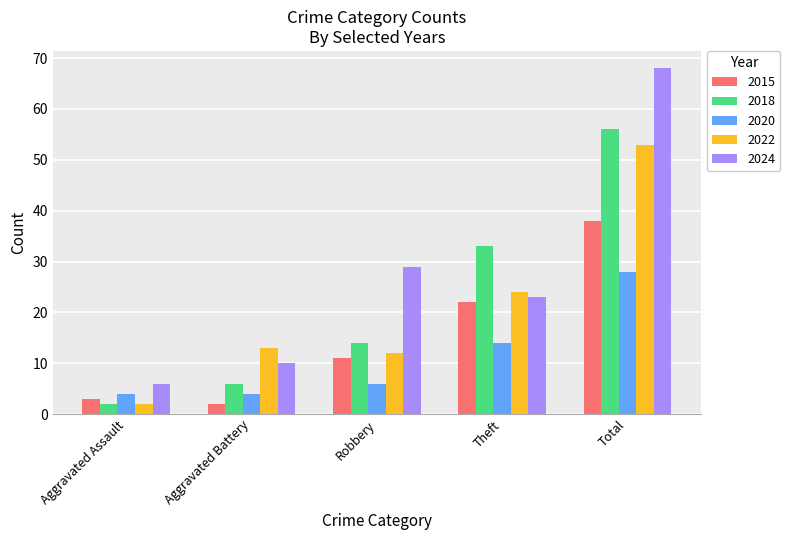

What is the value of the 2022 bar at the 2nd from the left?

13